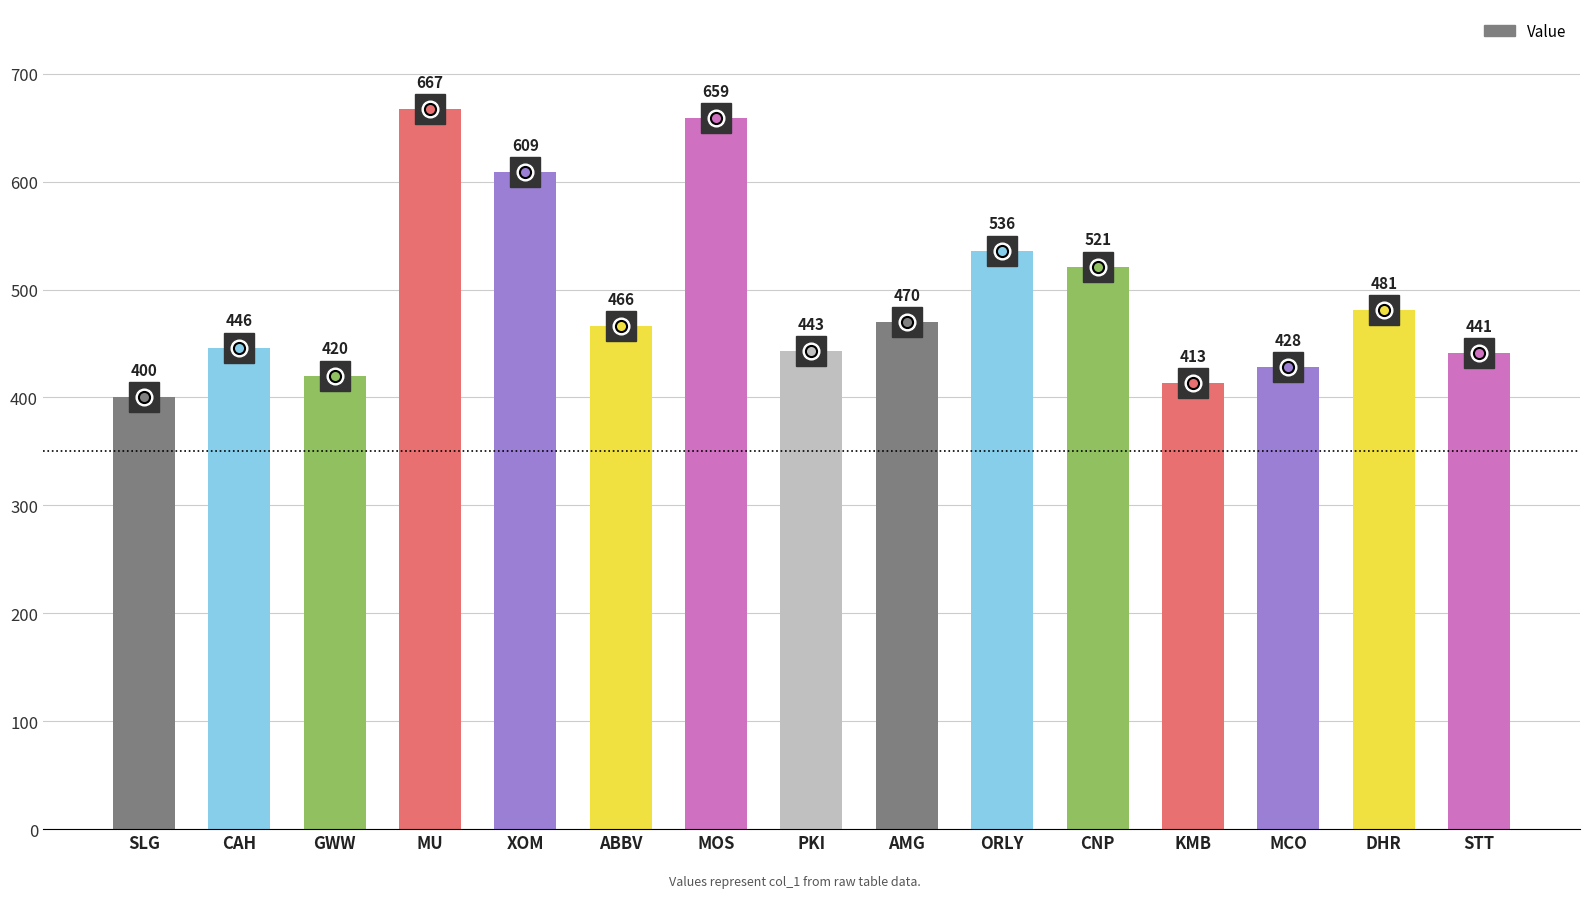

Where does the data first go above 466?

MU